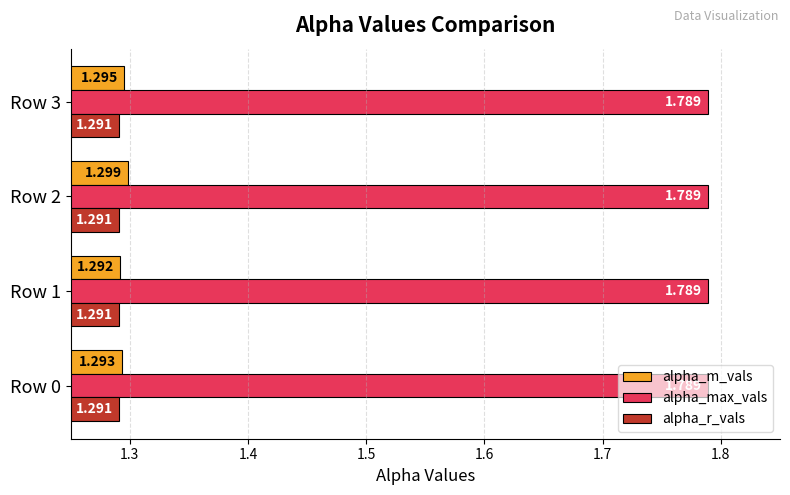

Which series has the widest spread of values?

alpha_m_vals